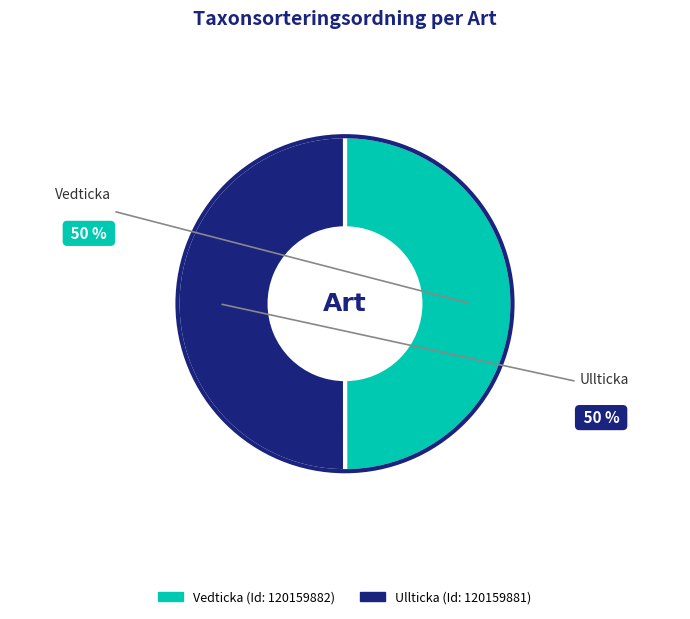

Count the number of slices in the pie.

2